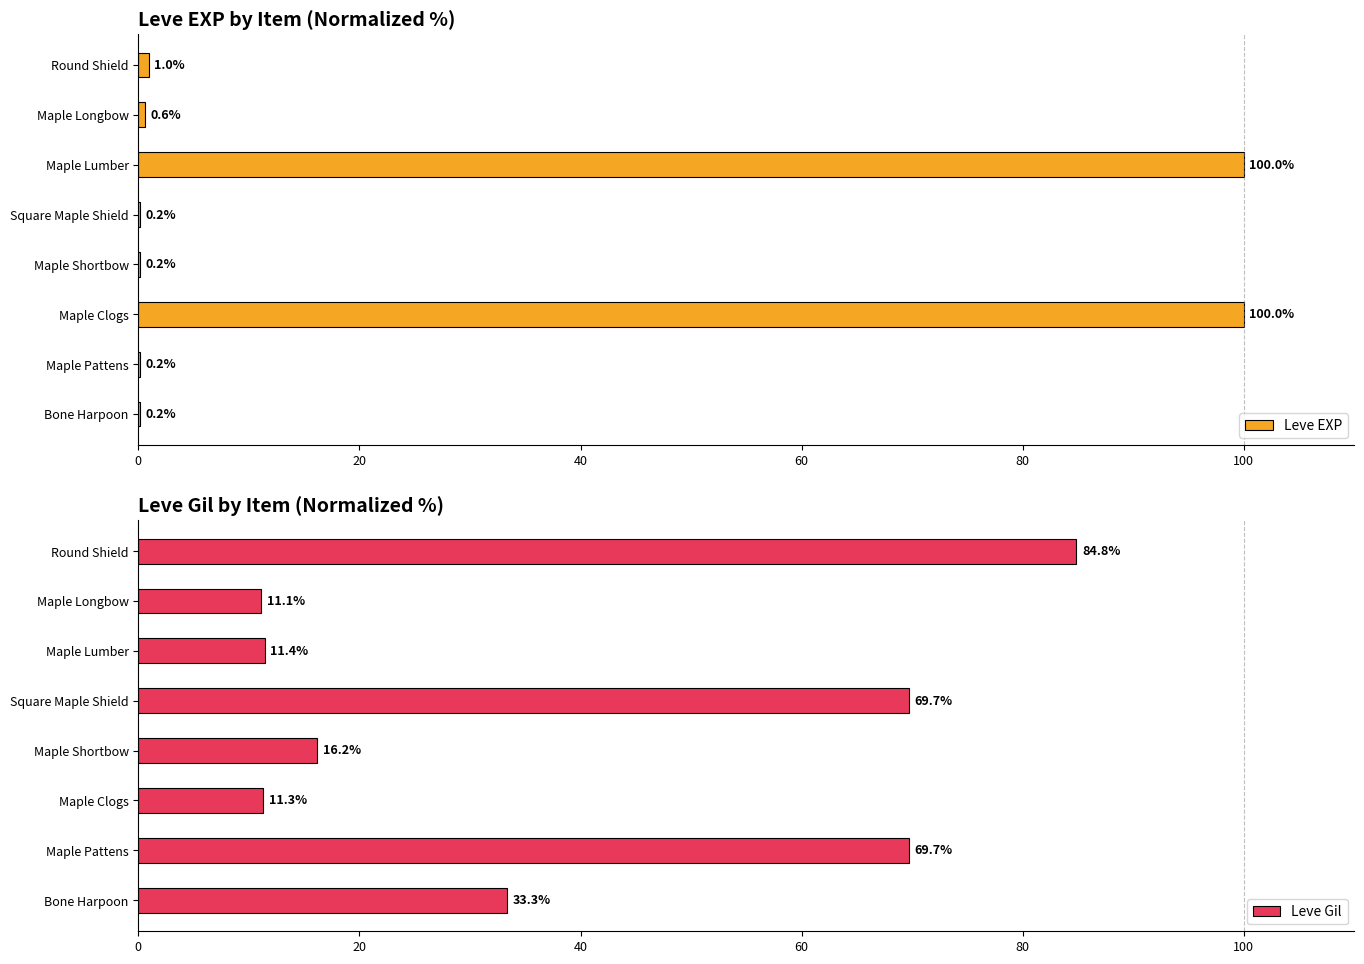

Count the number of categories in the chart.

8